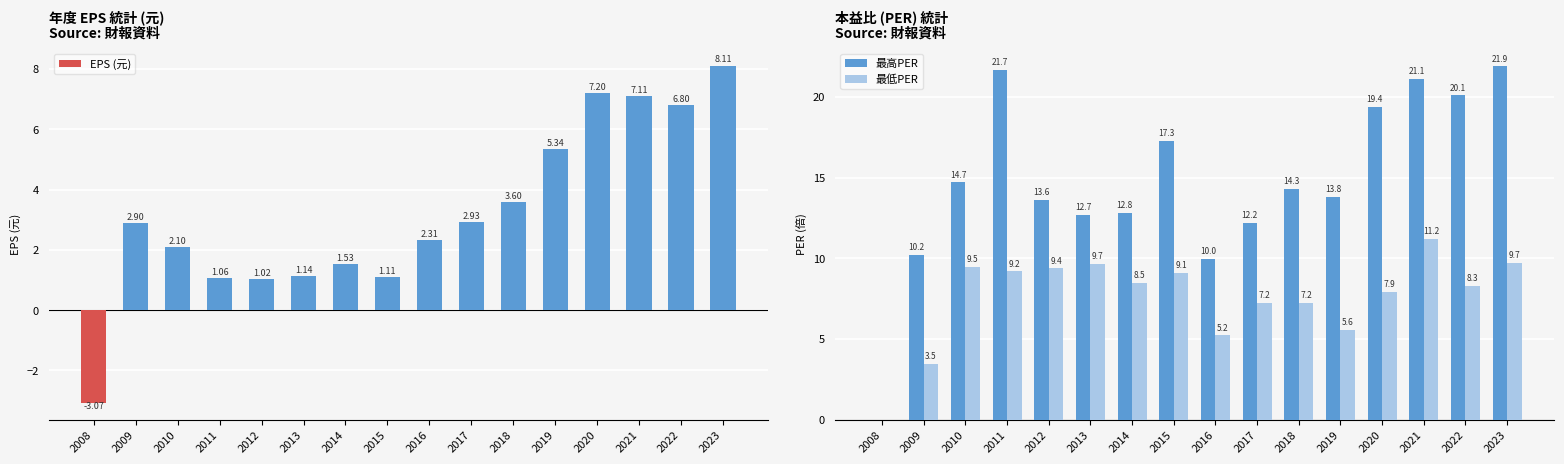

How many data points in 最高PER are above 14?

8